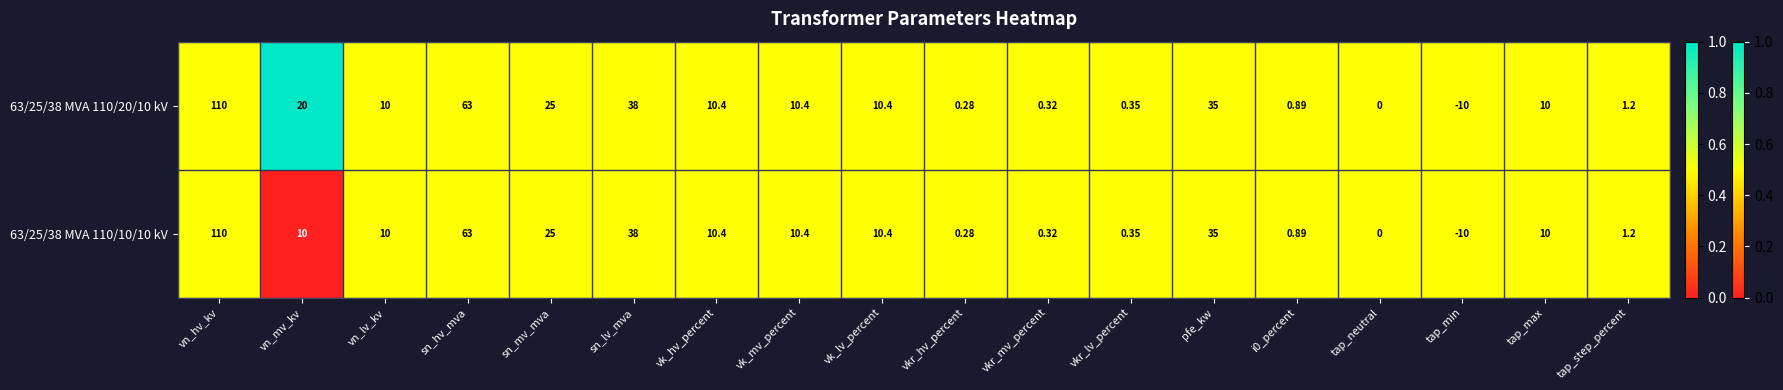

Which label corresponds to the smallest value in the chart?

tap_min